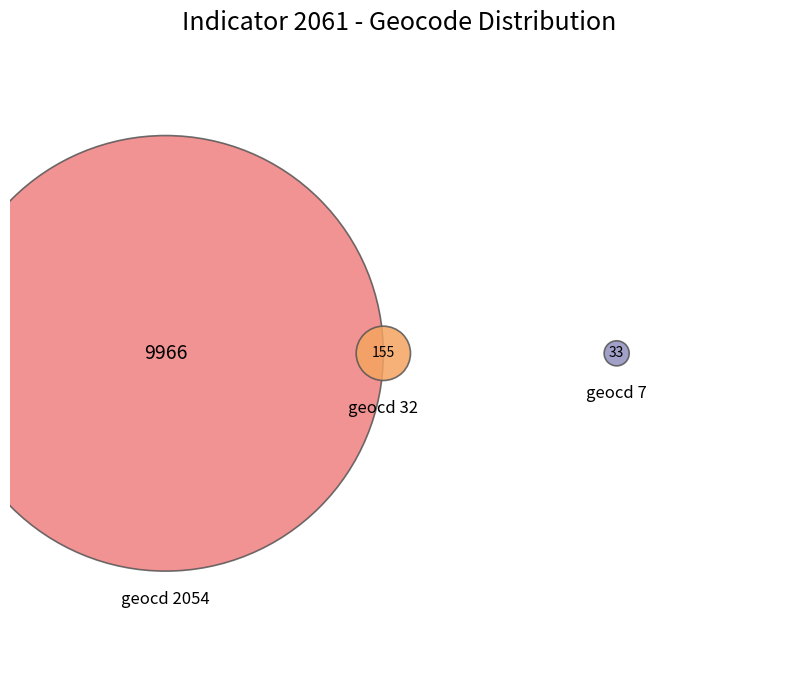

The geocd 0 slice represents 1% of the pie. True or false?

False